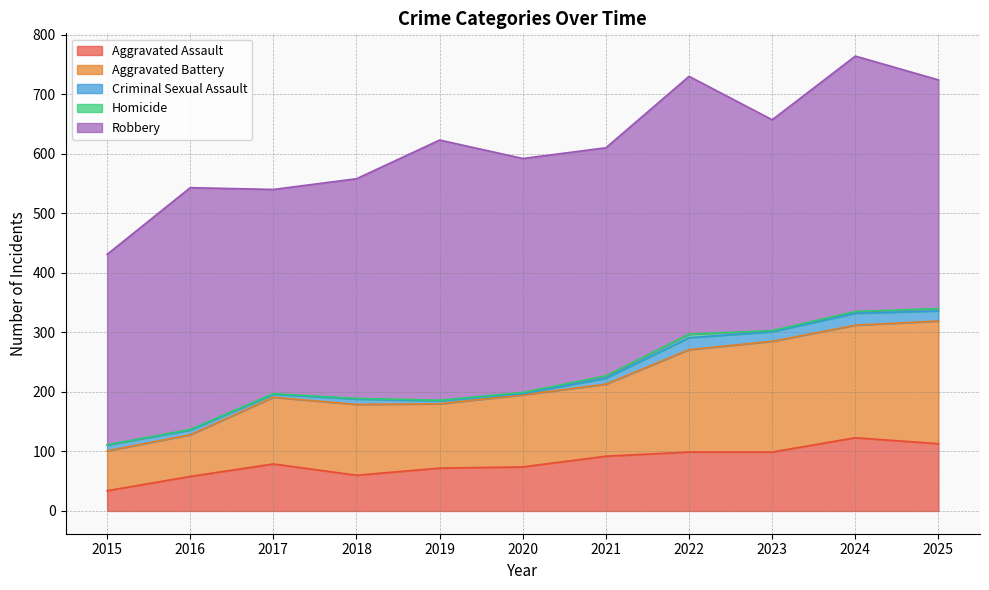

Rank the series at 2016 from lowest to highest value.

Homicide, Criminal Sexual Assault, Aggravated Assault, Aggravated Battery, Robbery